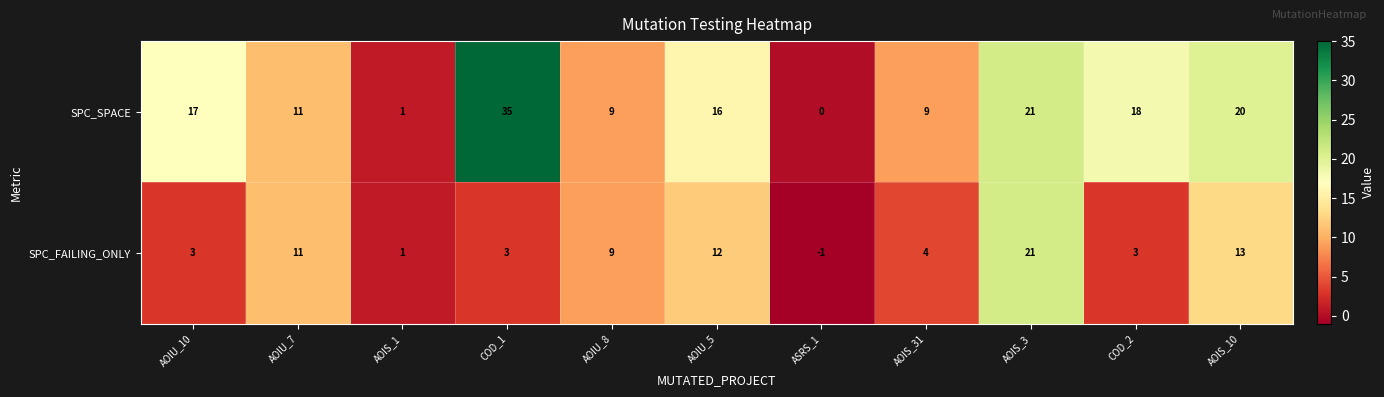

At which category is the sum across all series the highest?

AOIS_3